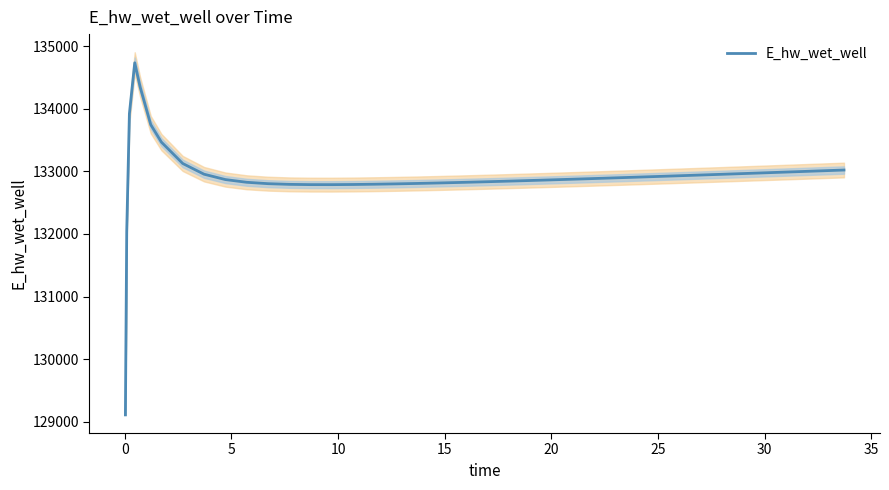

How many interior local peaks (higher than both neighbors) does the data have?

1